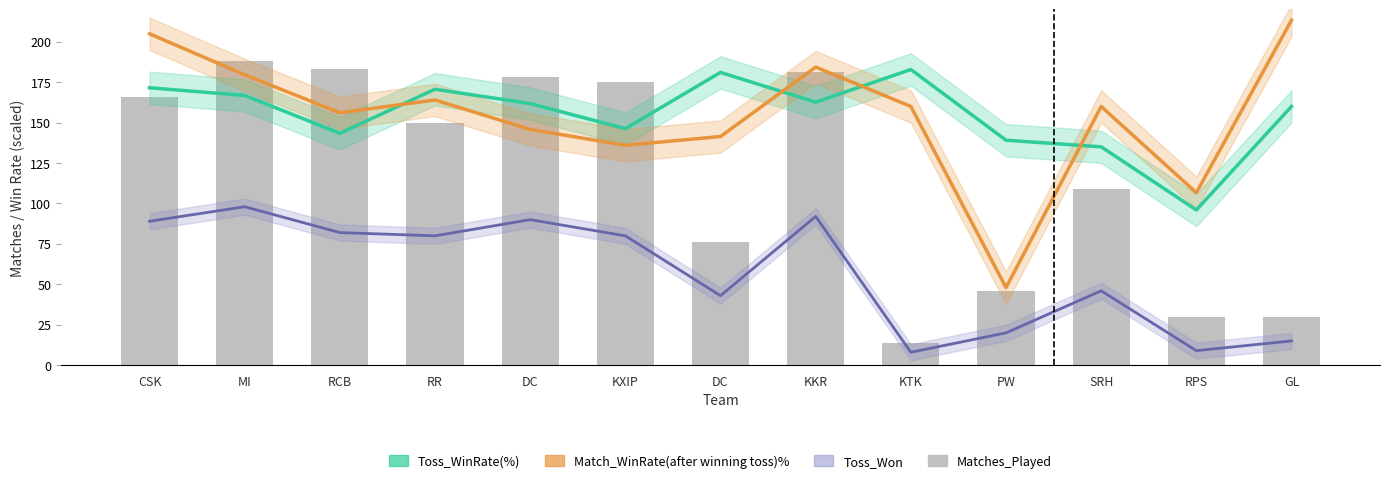

What is the average value of the Matches_Played series?

117.4